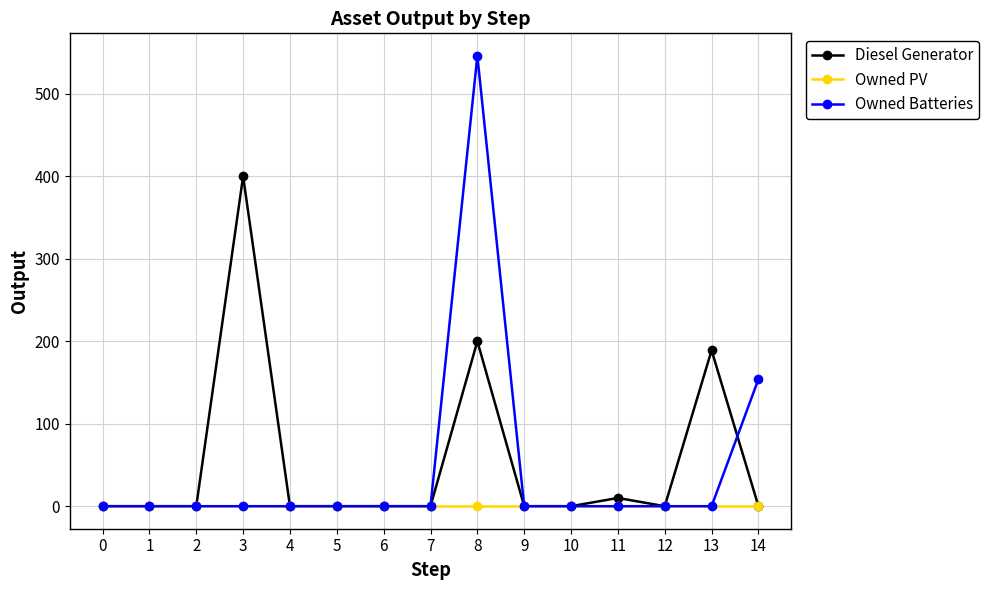

True or false: Owned Batteries has more than 0 points higher than both neighbors.

True